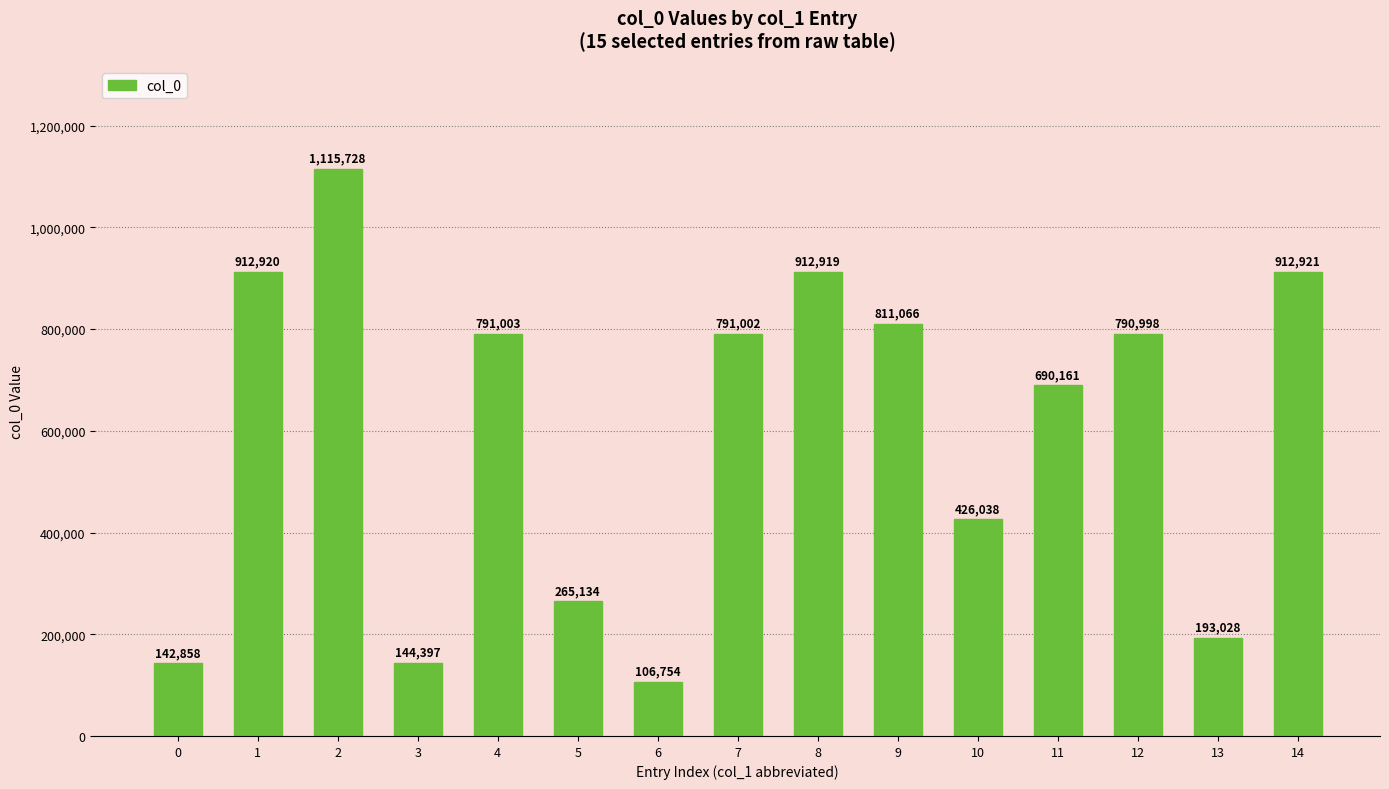

What is the change in value from 12 to 14?

+121923